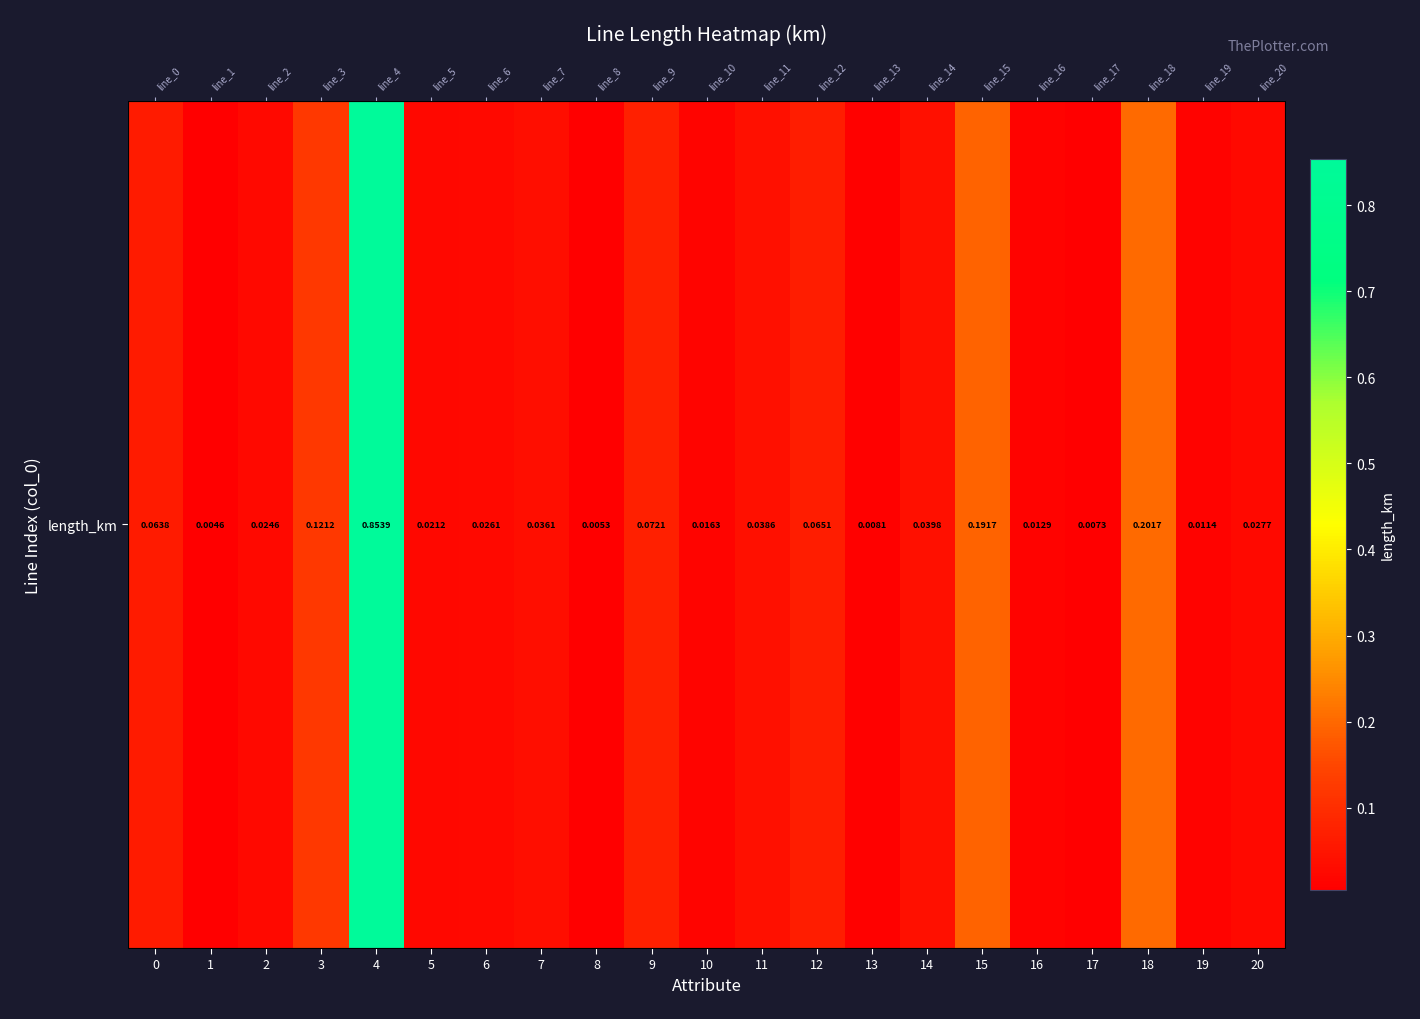

Reading left to right, transcribe all the data shown in this chart.

0=0.1	1=0.0	2=0.0	3=0.1	4=0.9	5=0.0	6=0.0	7=0.0	8=0.0	9=0.1	10=0.0	11=0.0	12=0.1	13=0.0	14=0.0	15=0.2	16=0.0	17=0.0	18=0.2	19=0.0	20=0.0